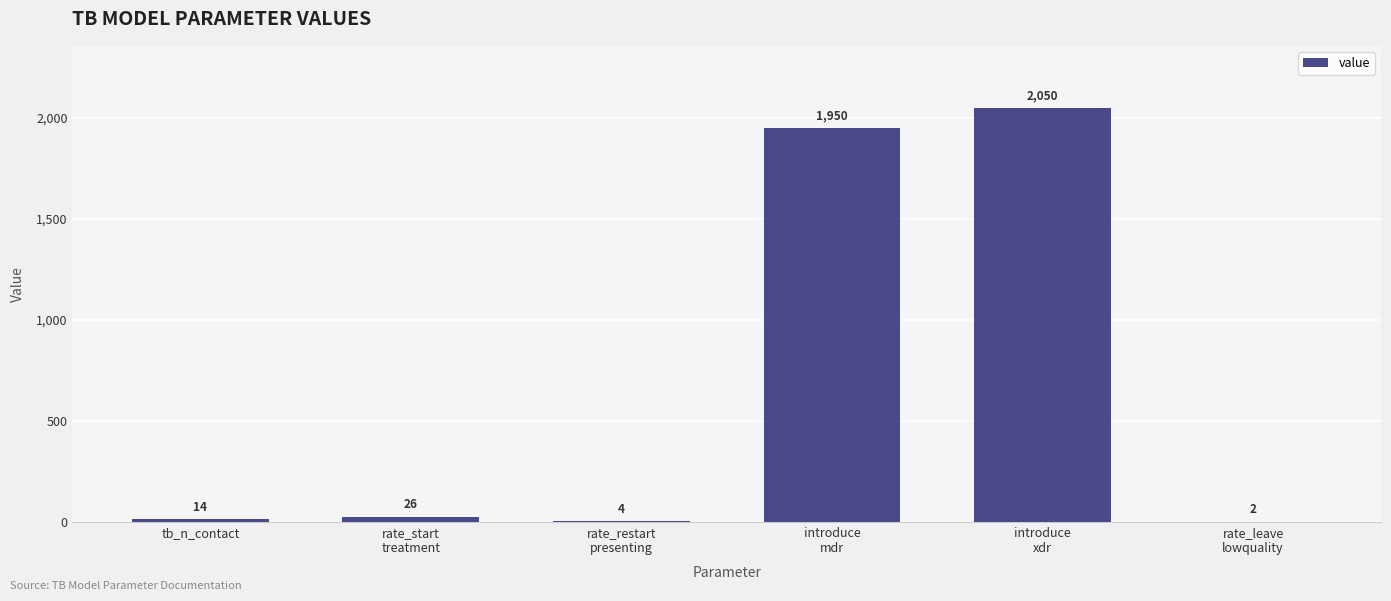

How many categories are shown in the chart?

6